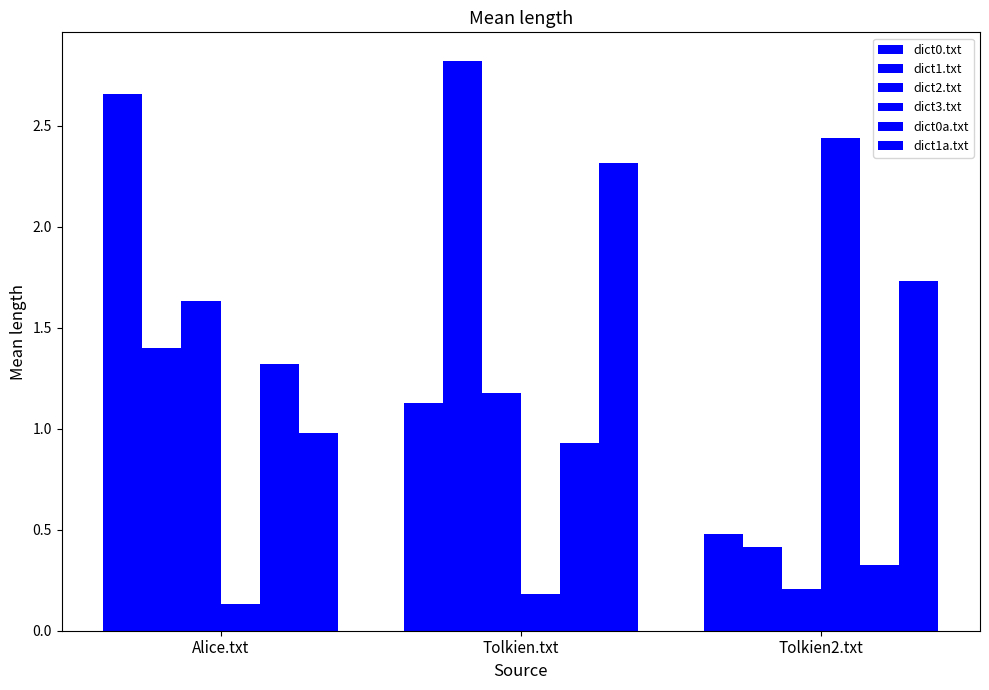

Between Tolkien.txt and Tolkien2.txt, which series saw the biggest shift?

dict1.txt